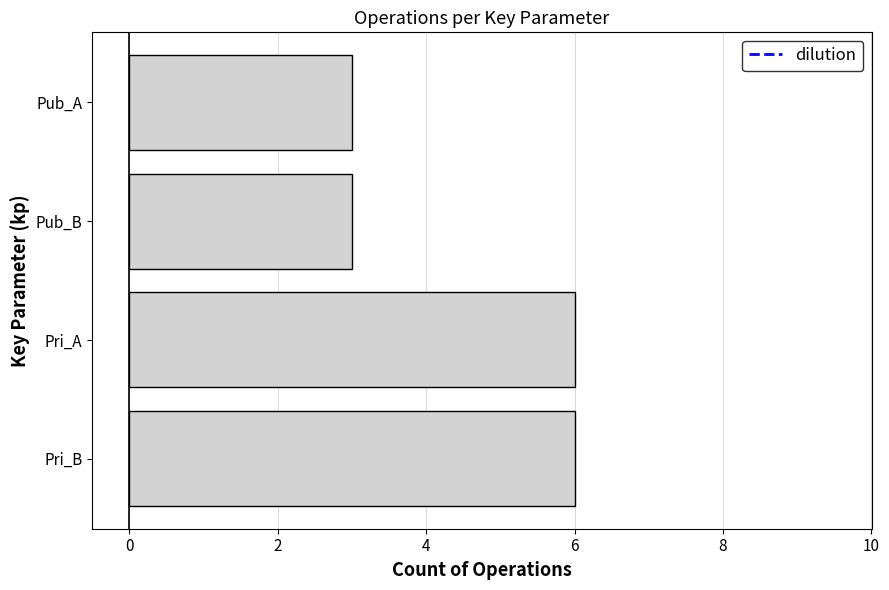

Is it true that the value at Pub_B is 3?

True